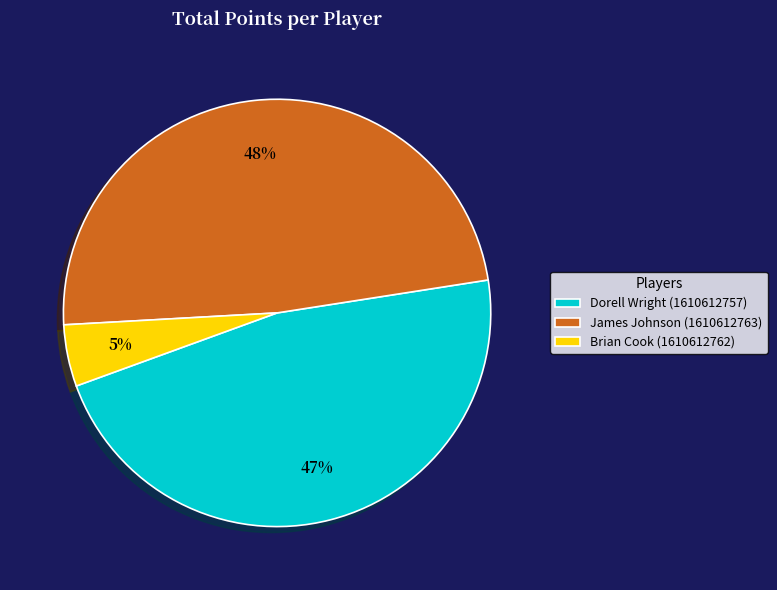

What is the ratio of the value at Brian Cook (1610612762) to the value at James Johnson (1610612763)?

0.1